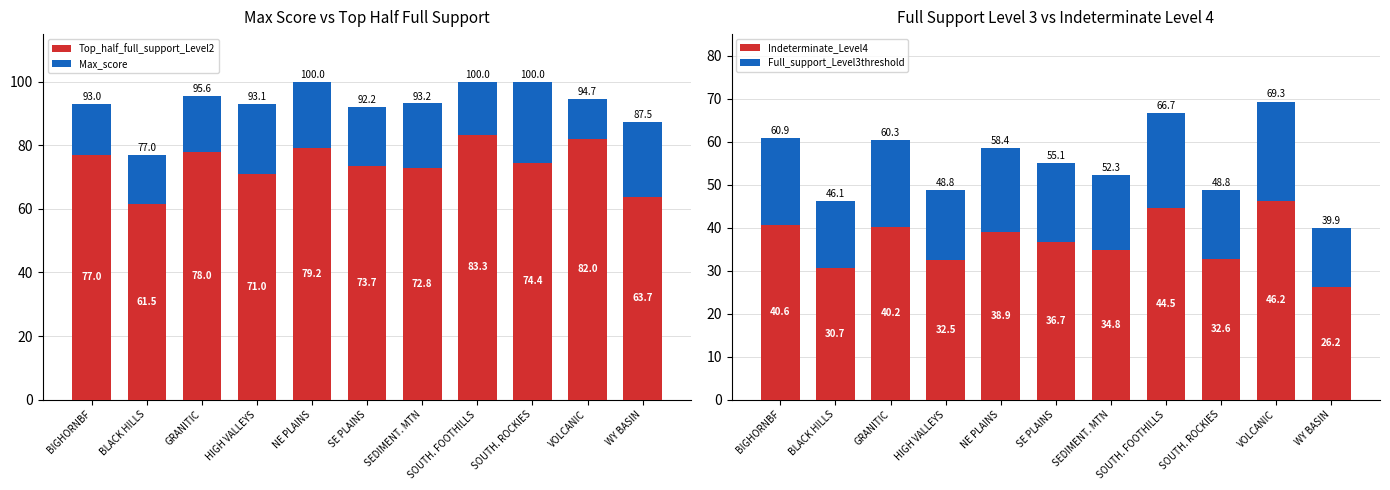

What is the label of the 6th bar from the right?

SE PLAINS